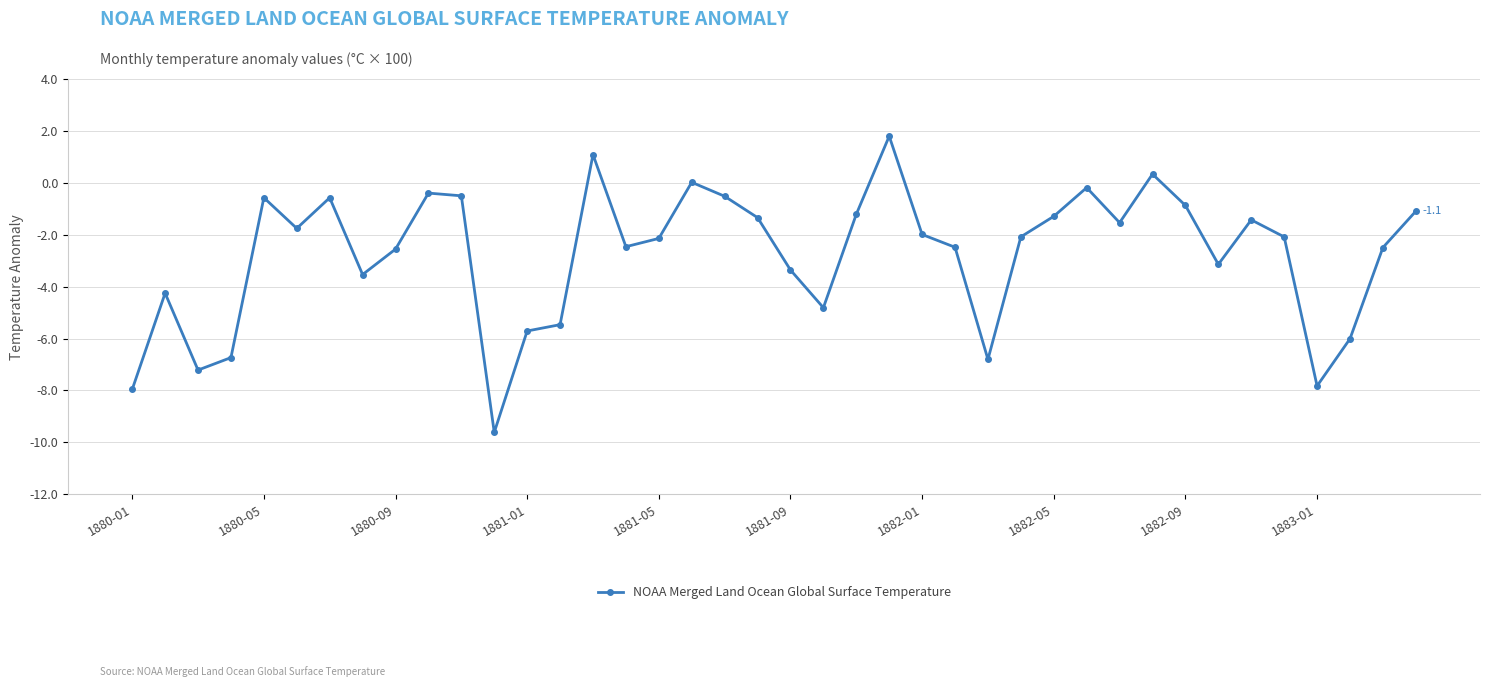

What is the value of the 27th point from the left?

-6.8